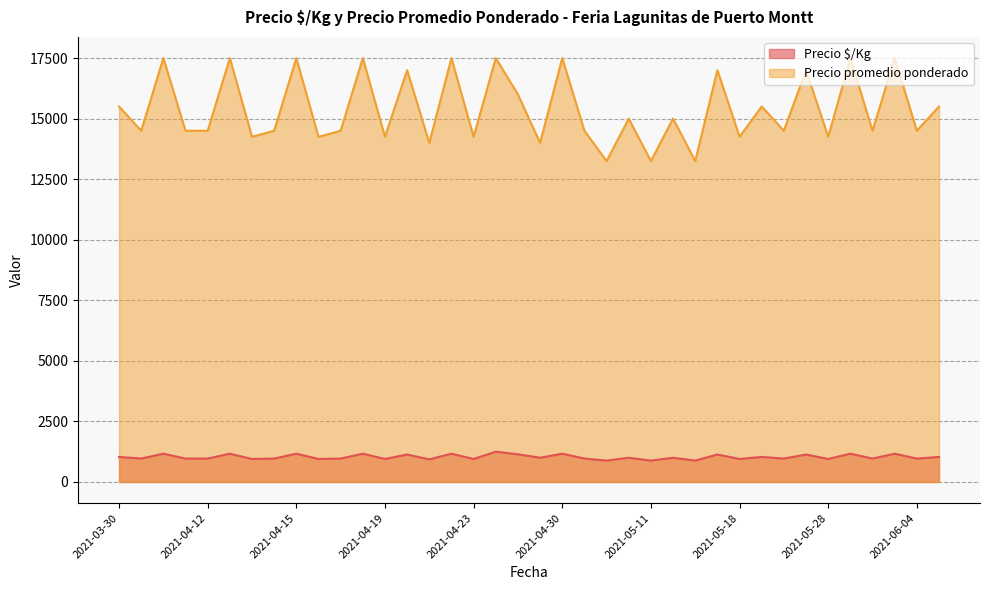

The value of Precio $/Kg at 2021-04-23 is 950. True or false?

True